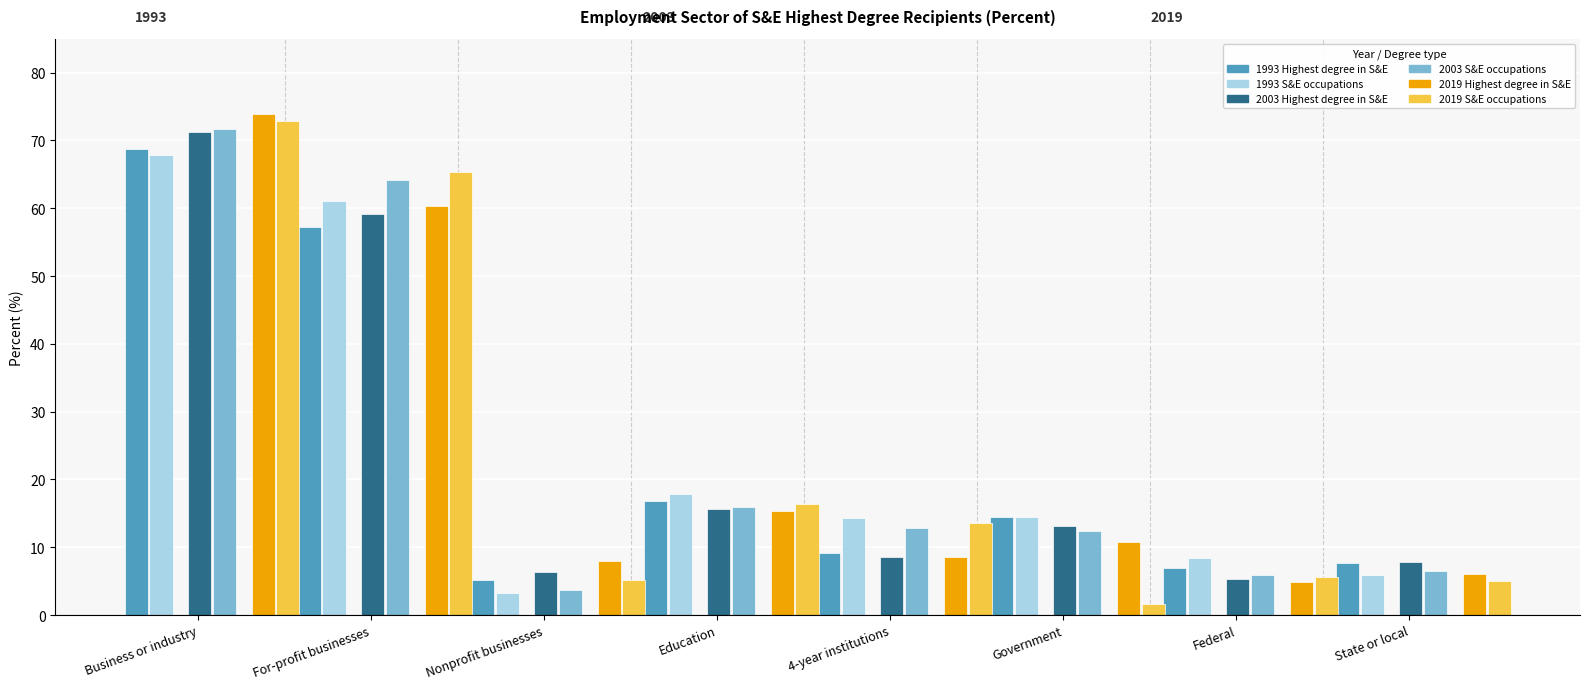

Rank the categories by 2019 Highest degree in S&E value from lowest to highest.

Federal, State or local, Nonprofit businesses, 4-year institutions, Government, Education, For-profit businesses, Business or industry